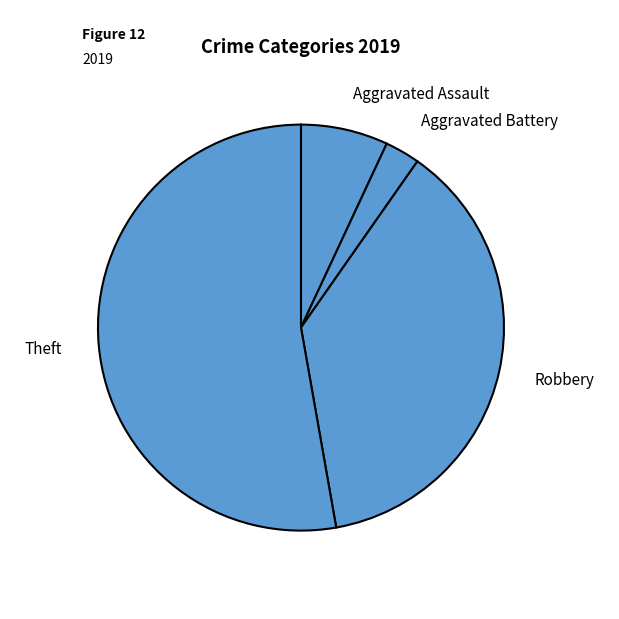

Count the number of slices in the pie.

4